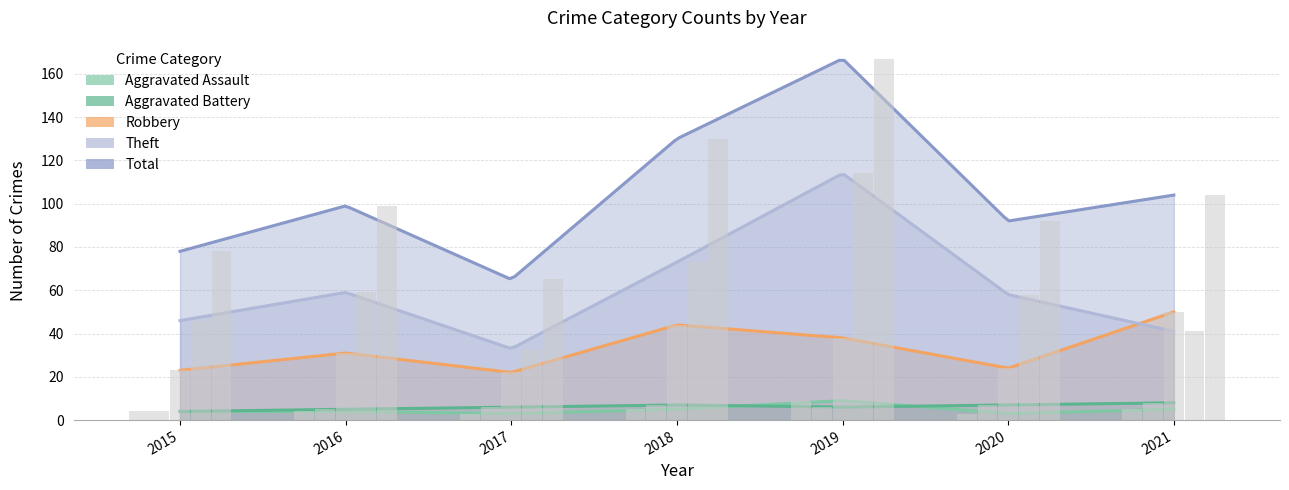

What is the total value across all series at 2016?

198